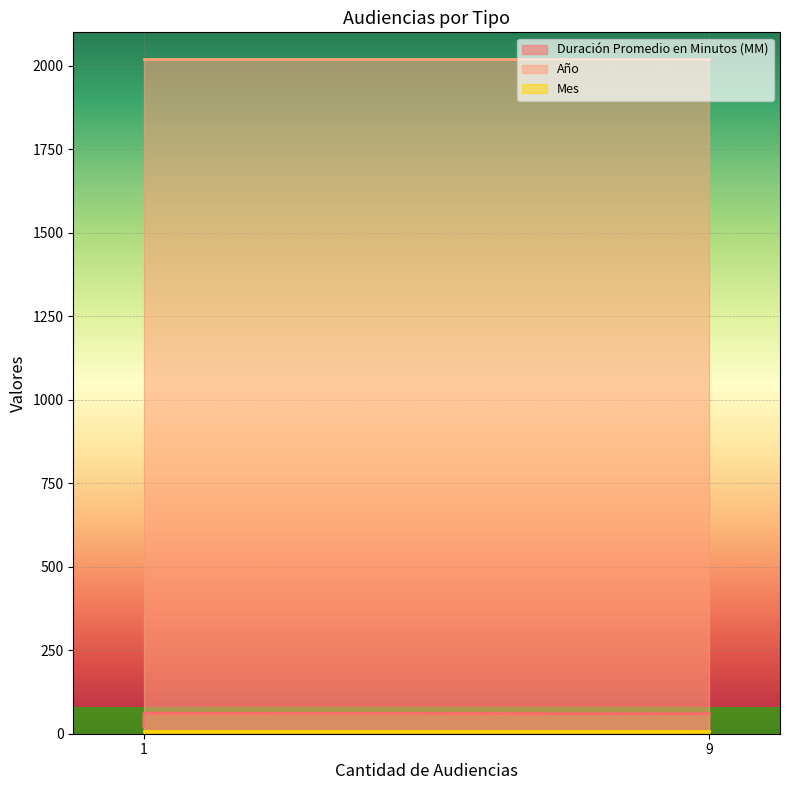

Reading right to left, what are all the values shown in this chart?

Duración Promedio en Minutos (MM): 60	61	20
Año: 2020	2020	2020
Mes: 7	7	7